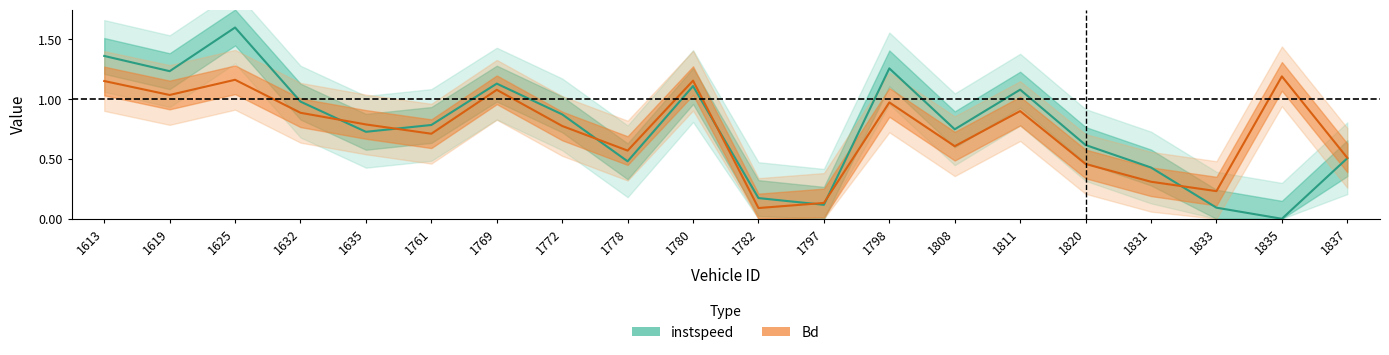

Between which two adjacent categories do Bd and instspeed first intersect?

1632 and 1635